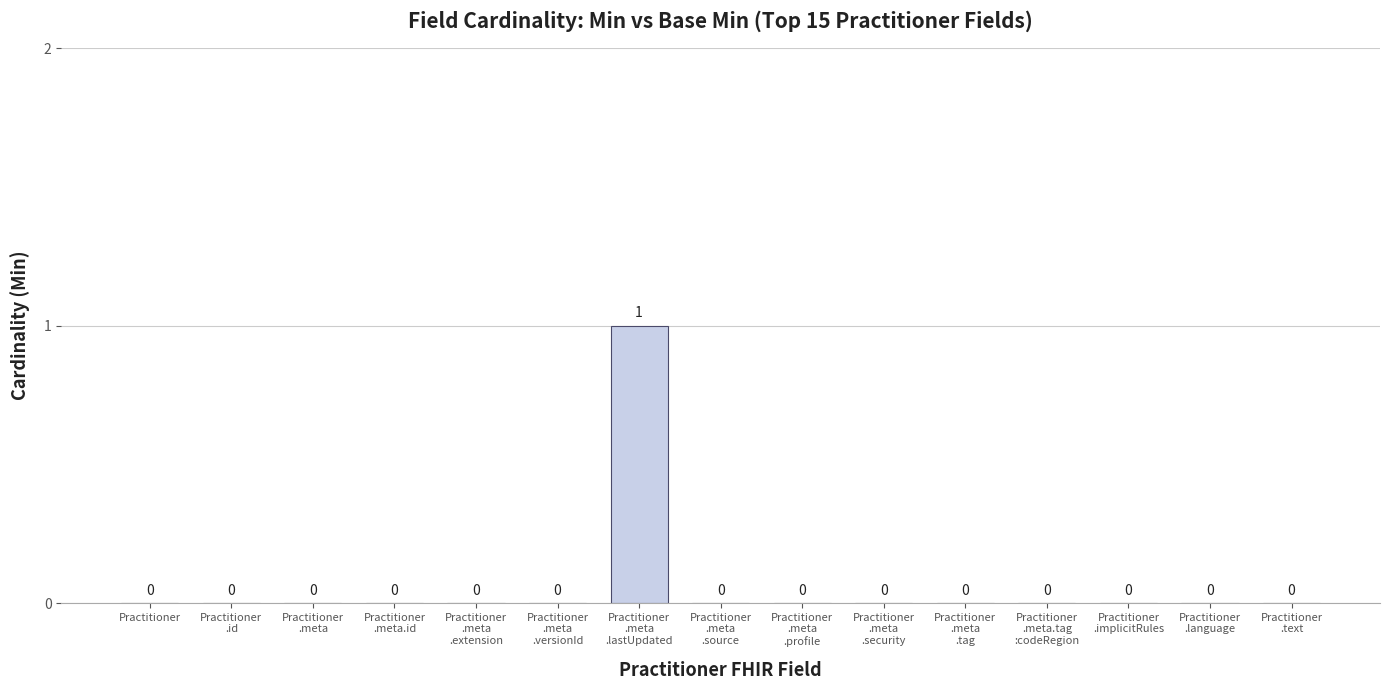

How many positive values are there?

1